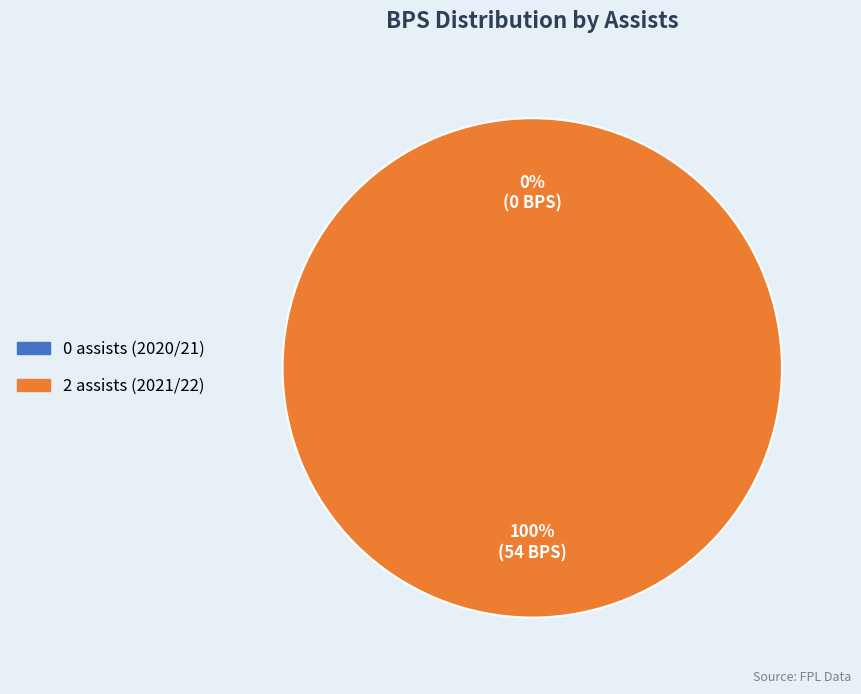

Does 0 assists (2020/21) account for over 50% of the chart?

No